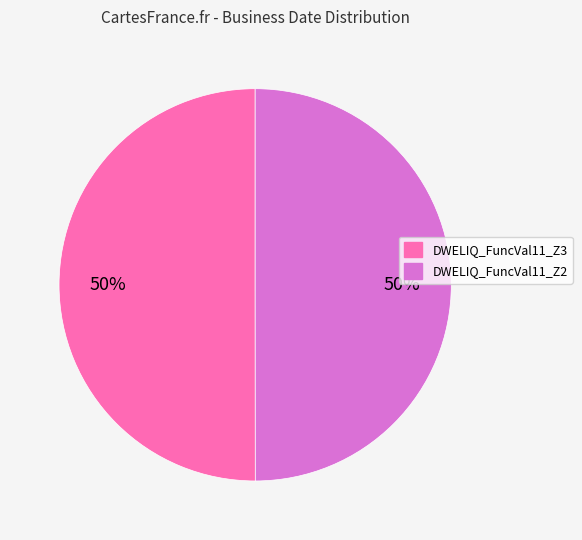

What percentage is the DWELIQ_FuncVal11_Z3 slice, to the nearest percent?

50%